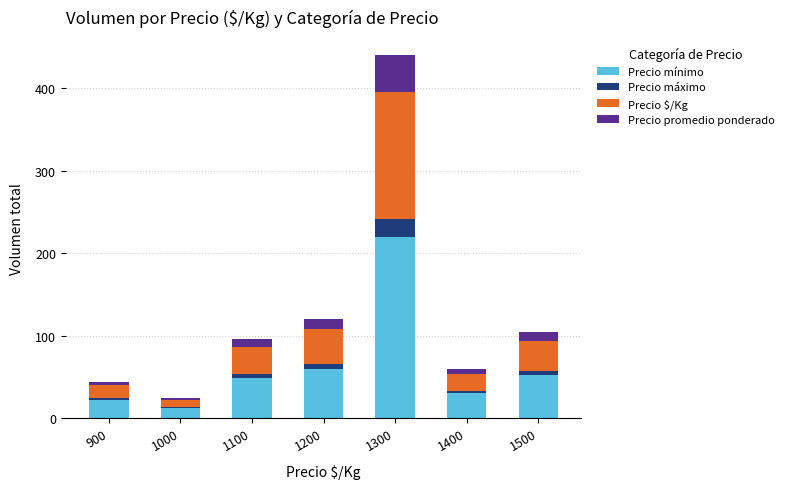

At which category is the sum across all series the highest?

1300